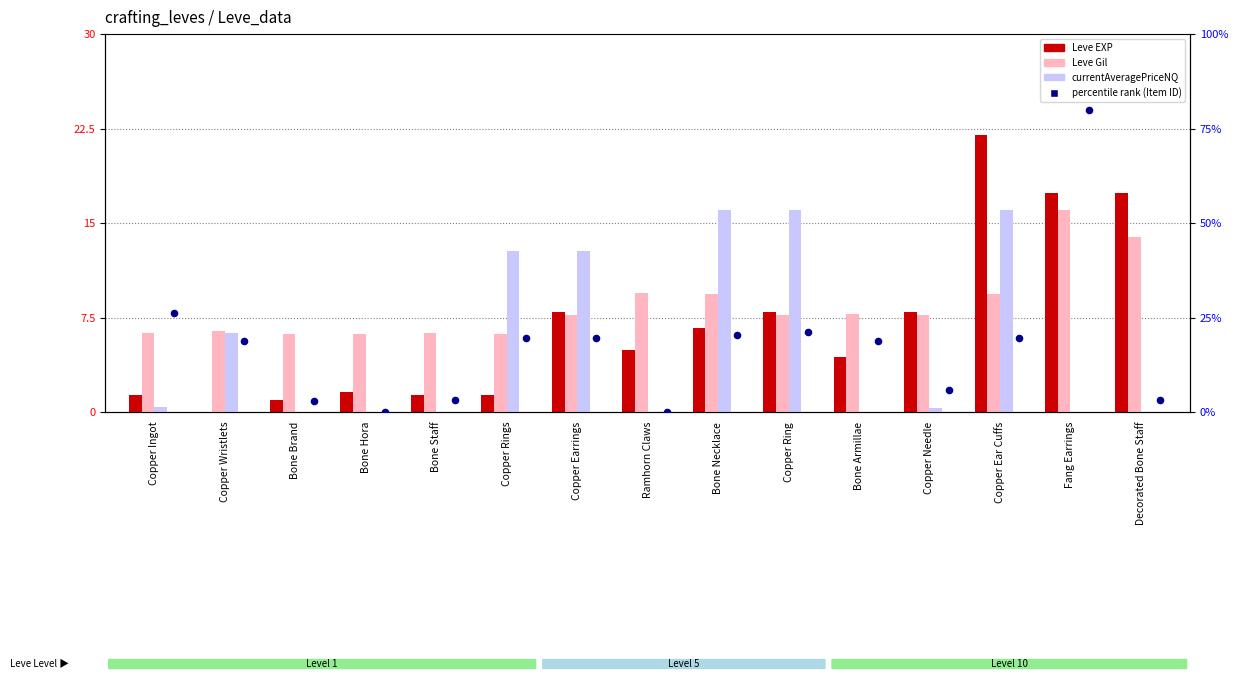

Which series has the largest Y range (max minus min)?

percentile rank within the sample